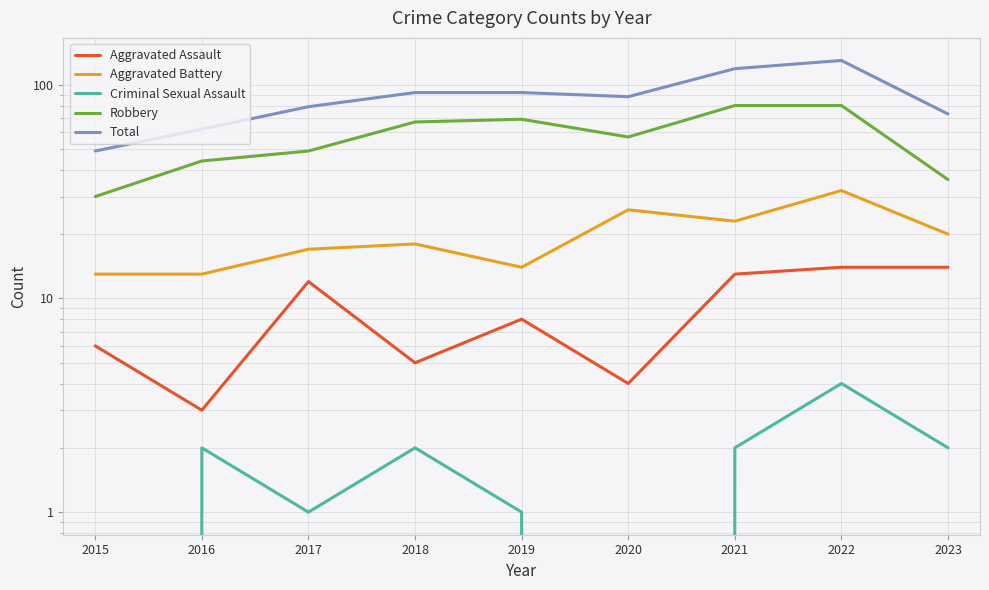

What is the difference between the second highest and second lowest values in the Total series?

57